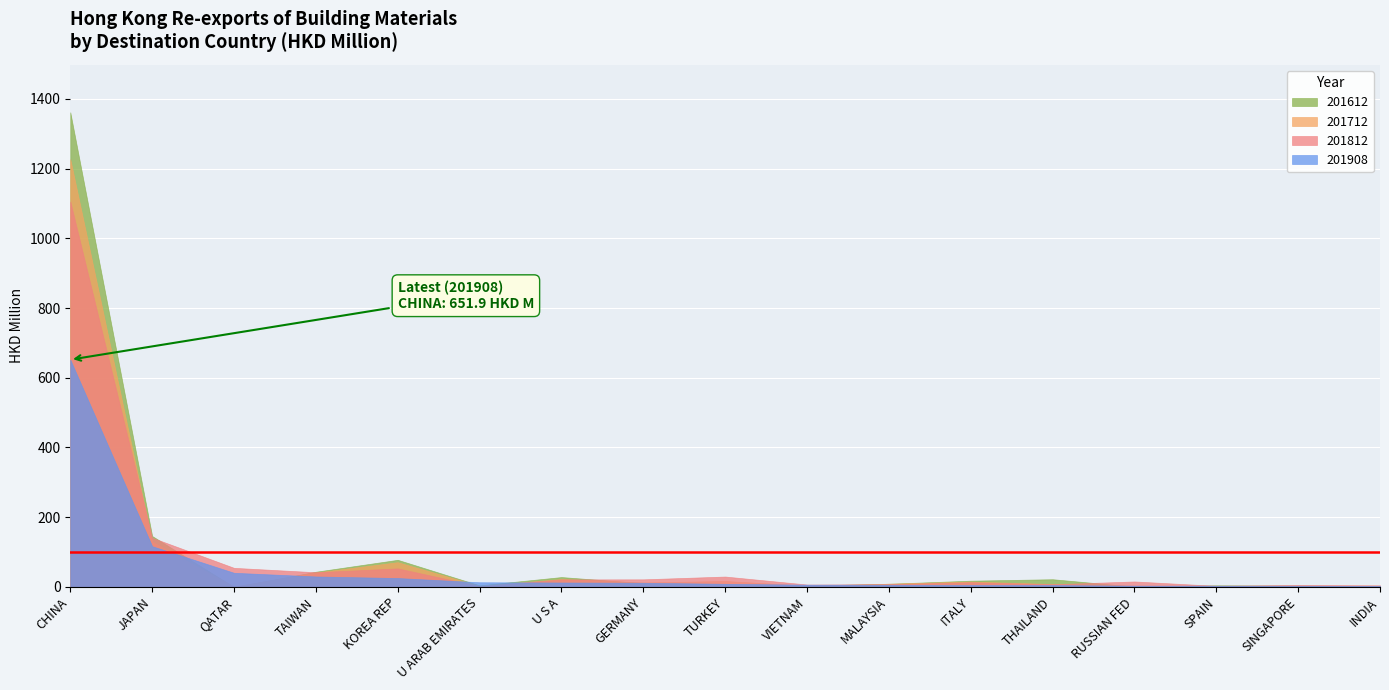

Which series has the widest spread of values?

201612